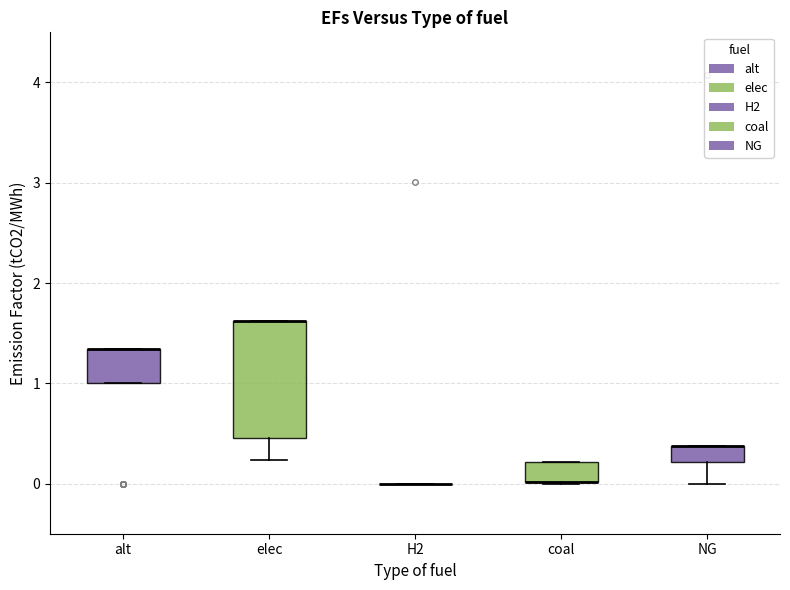

Which box is the tallest, from its lower edge to its upper edge?

elec